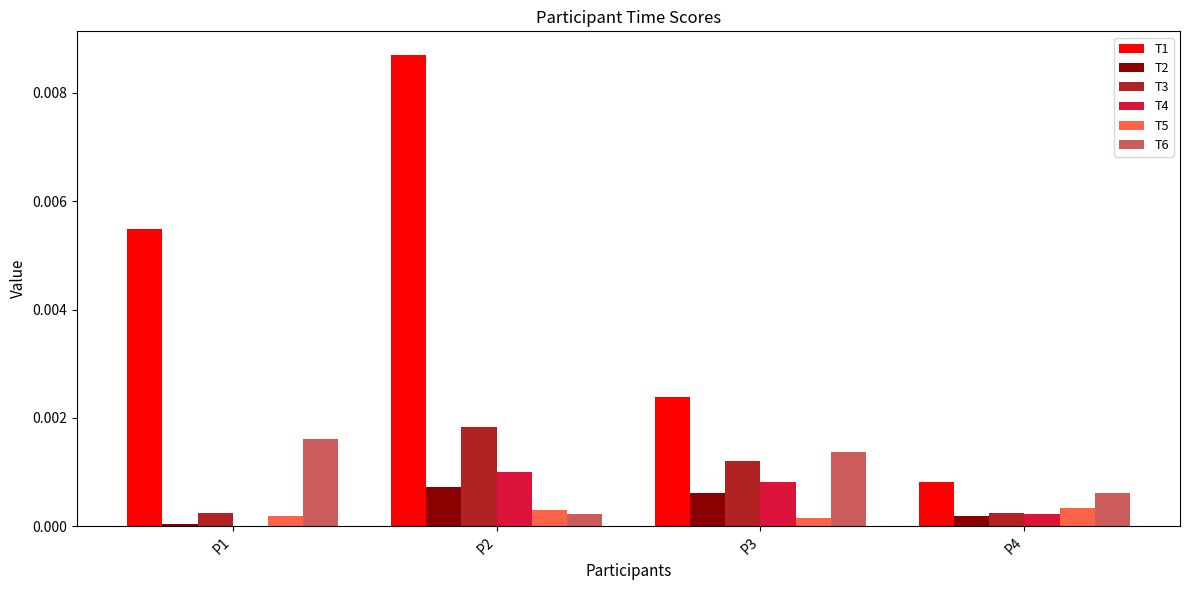

How many categories are shown in the chart?

4